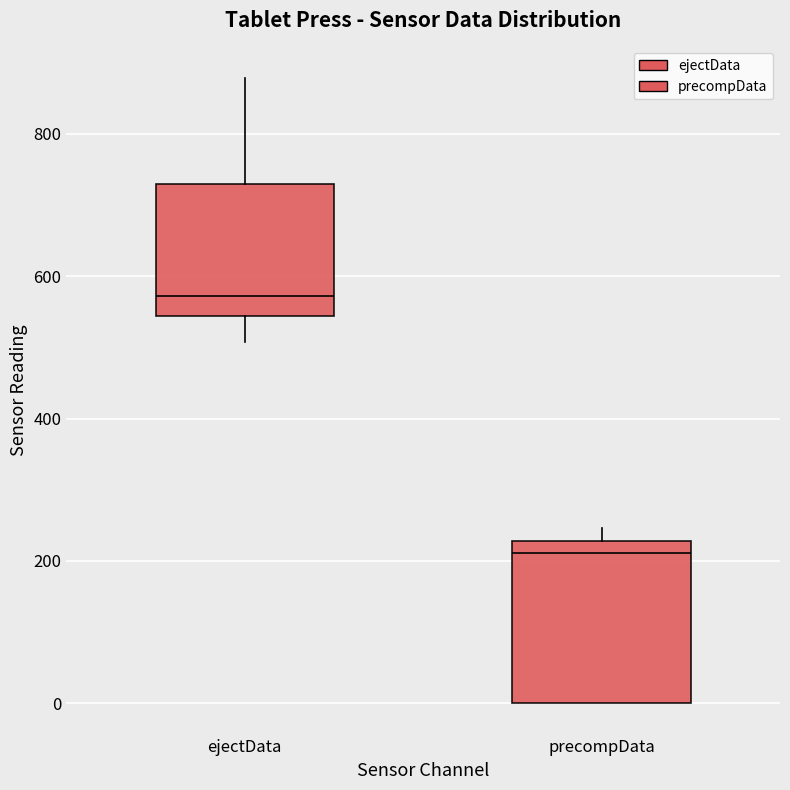

Which box has the lowest median line?

precompData